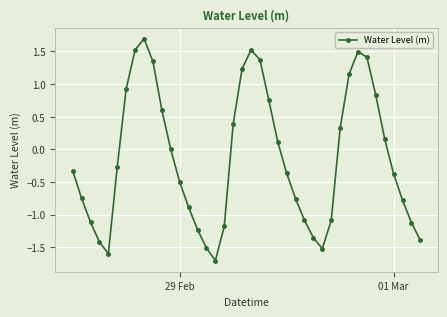

Is this an area chart (filled region under the line)?

No